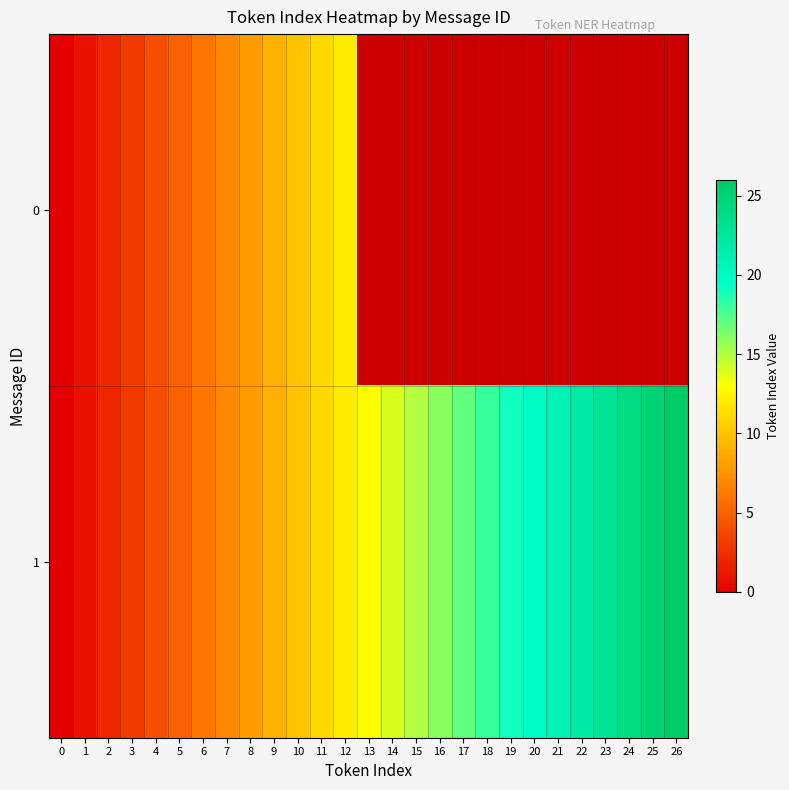

True or false: 1 has a value of -10.5 at 0.

False